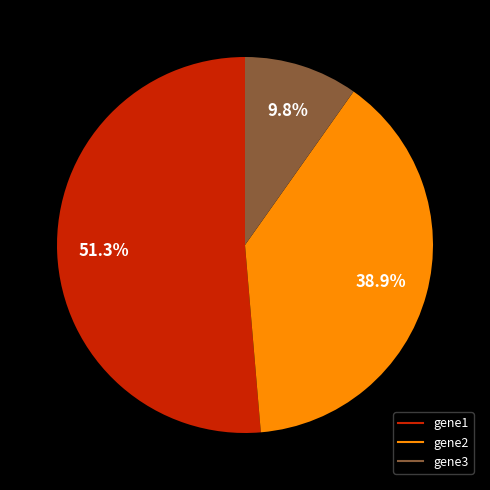

What portion of the pie excludes gene2?

61.1%